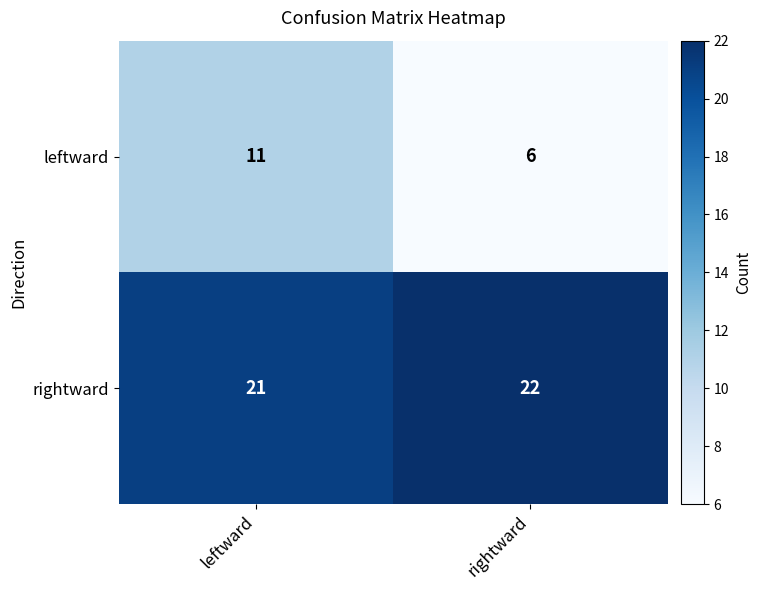

True or false: rightward has a value of 5 at rightward.

False